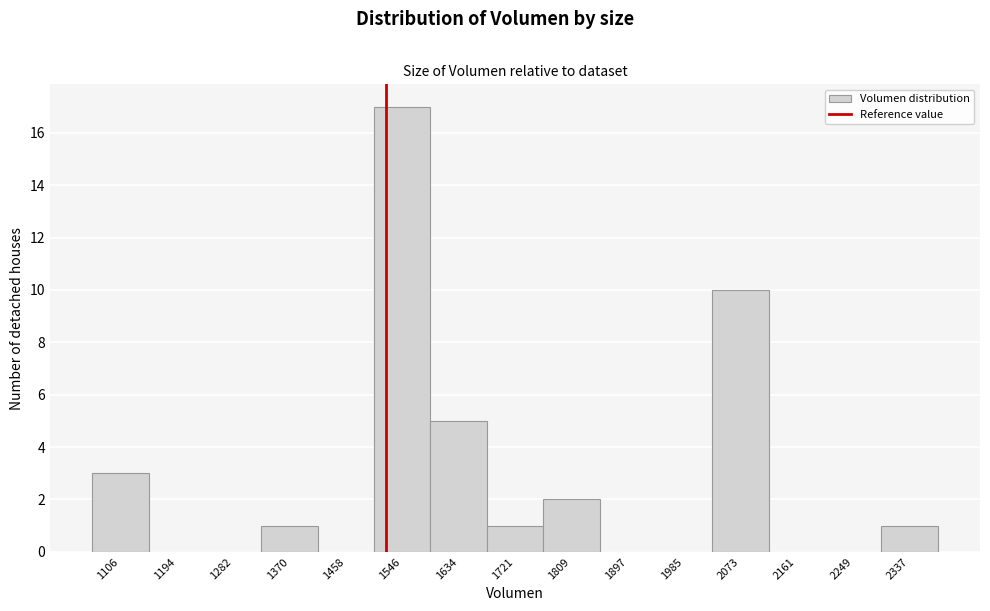

Over which range of the x-axis is the bar tallest?

1500 to 1590